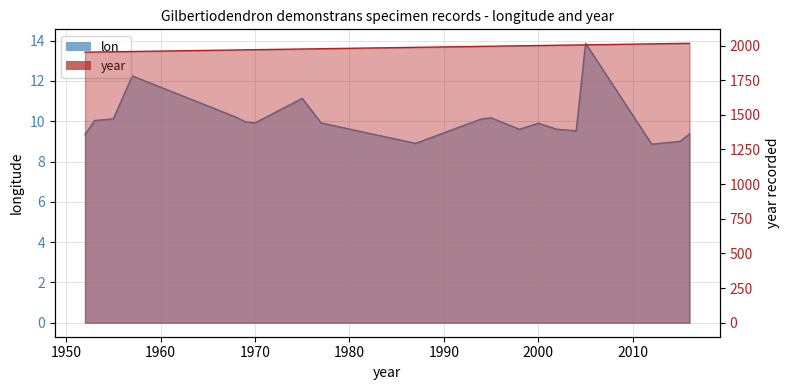

True or false: lon and year cross at least once.

False